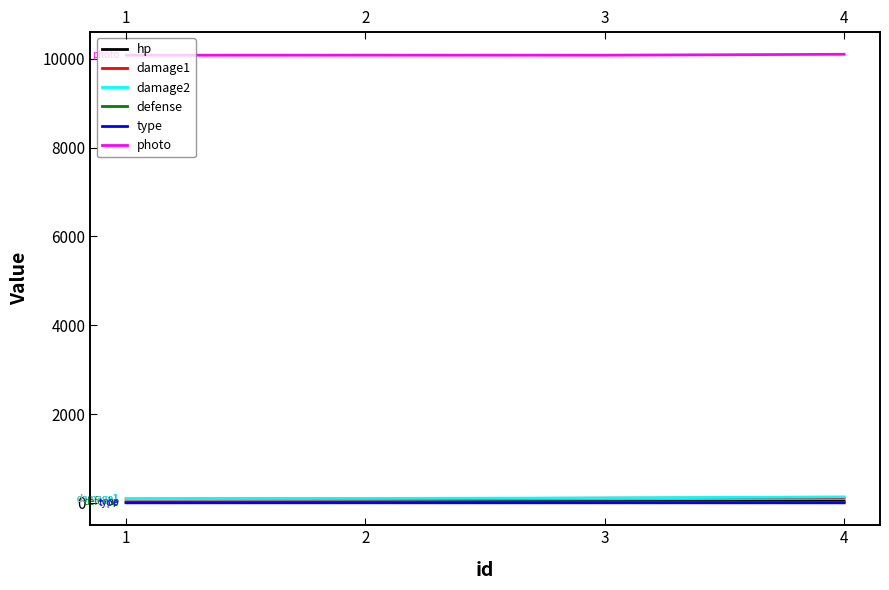

True or false: damage2 and type cross at least once.

False